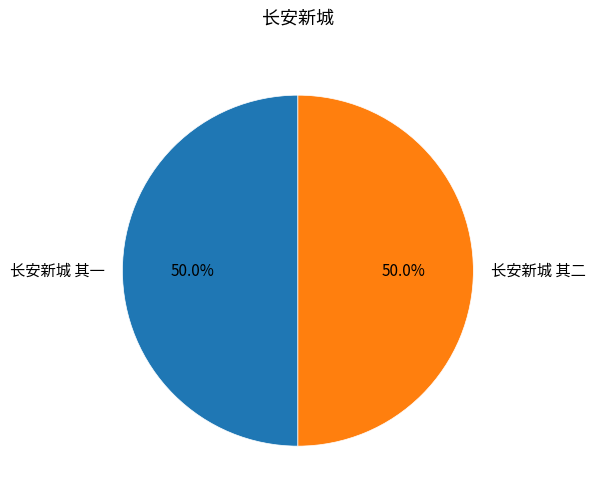

Do 长安新城 其一 and 长安新城 其二 together represent more than half of the pie?

Yes